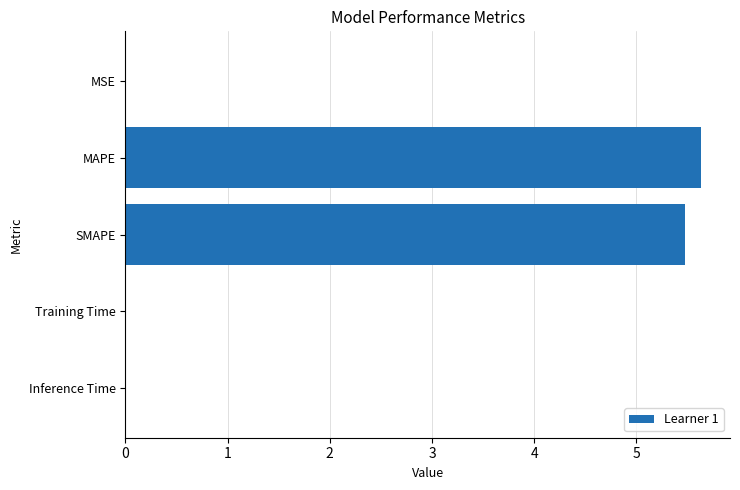

Which category has the highest value across all series?

MAPE